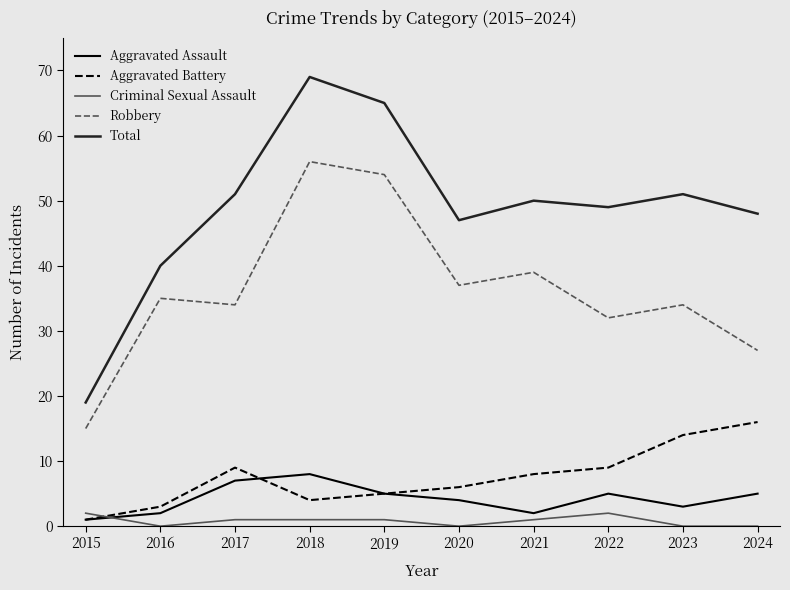

In Aggravated Battery, how many points are lower than both neighbors (excluding endpoints)?

1